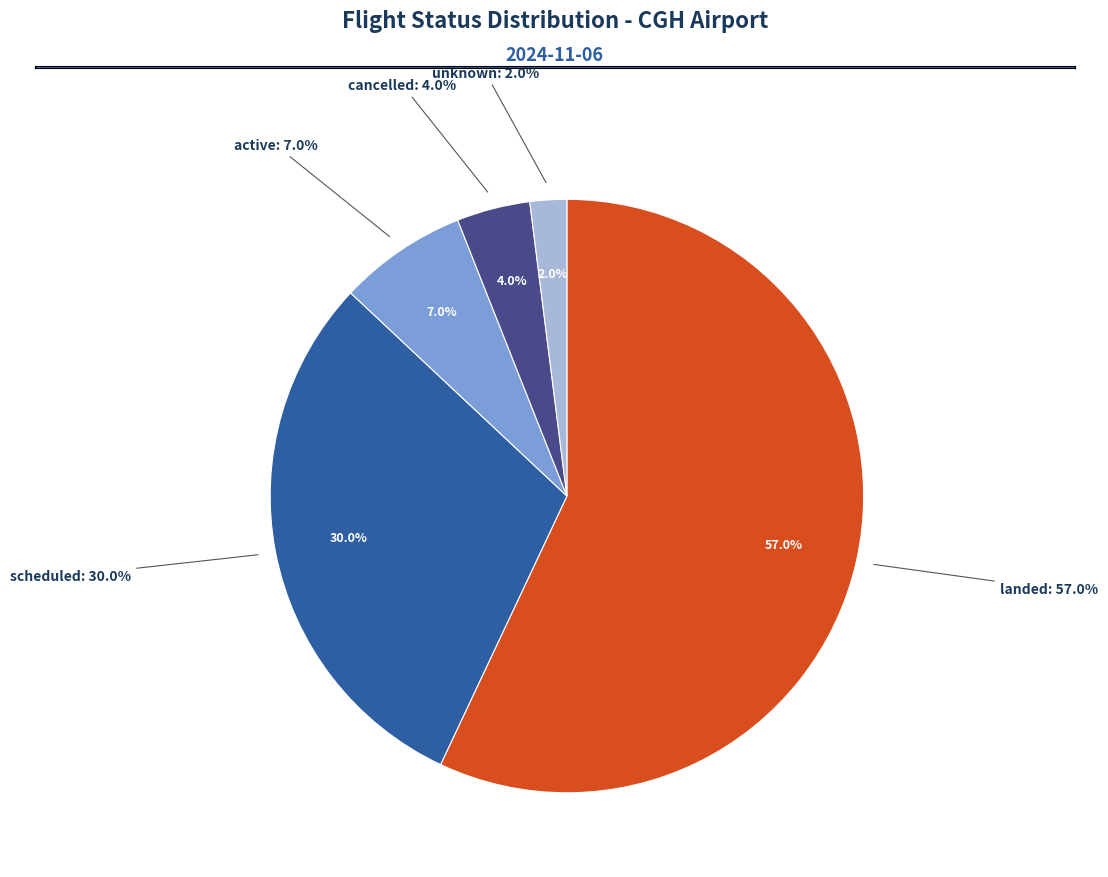

How much of the chart is everything except cancelled?

96.0%